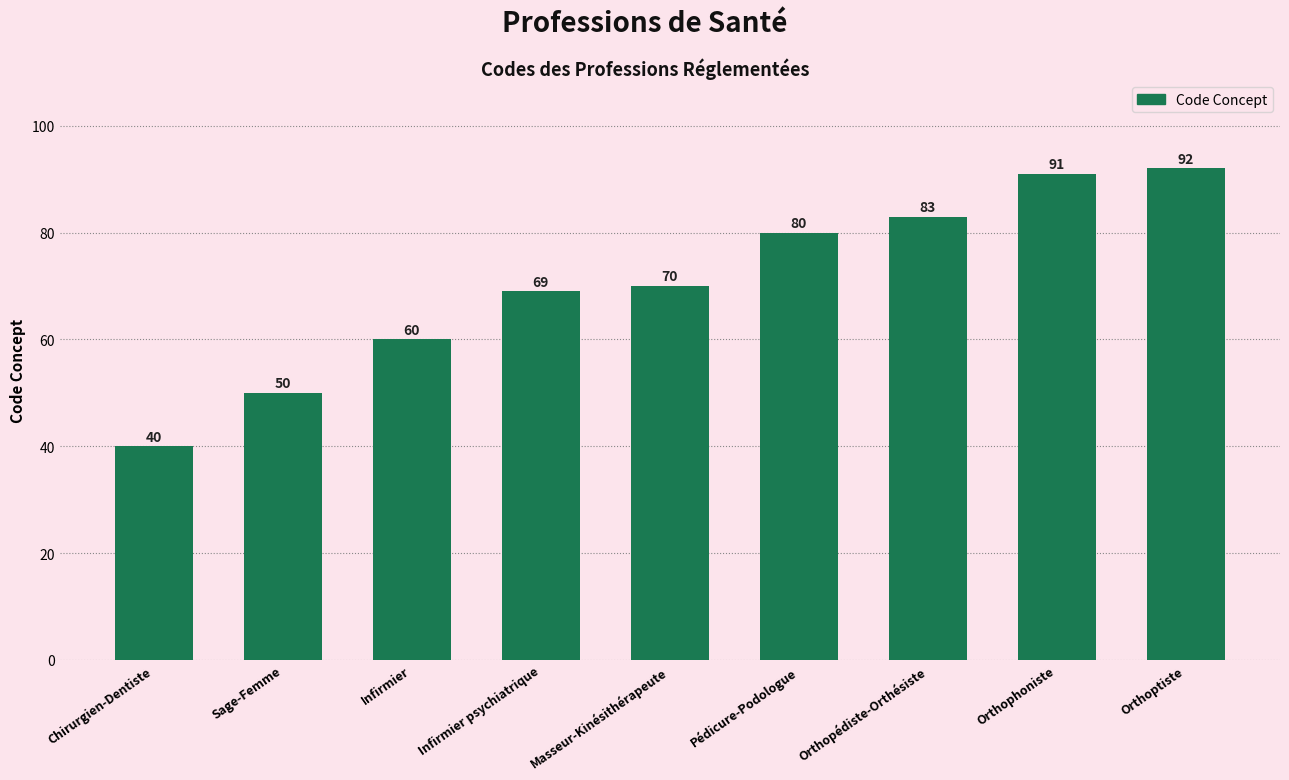

List the labels in order of value, largest first.

Orthoptiste, Orthophoniste, Orthopédiste-Orthésiste, Pédicure-Podologue, Masseur-Kinésithérapeute, Infirmier psychiatrique, Infirmier, Sage-Femme, Chirurgien-Dentiste